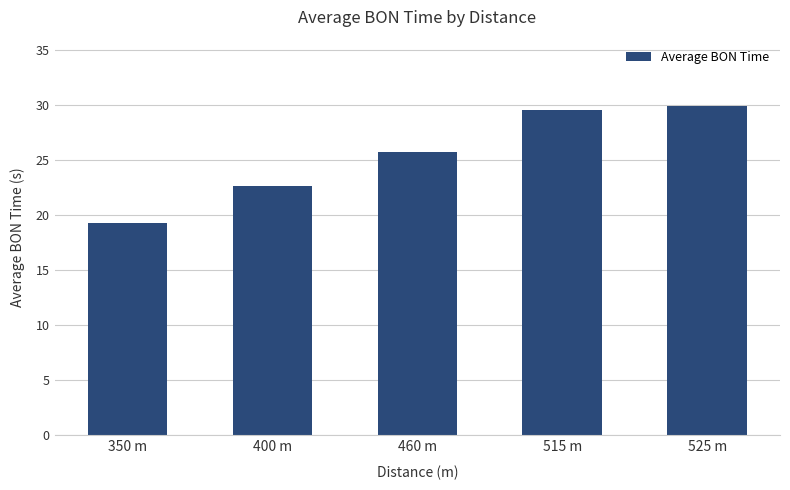

What is the label of the 2nd bar from the left?

400 m